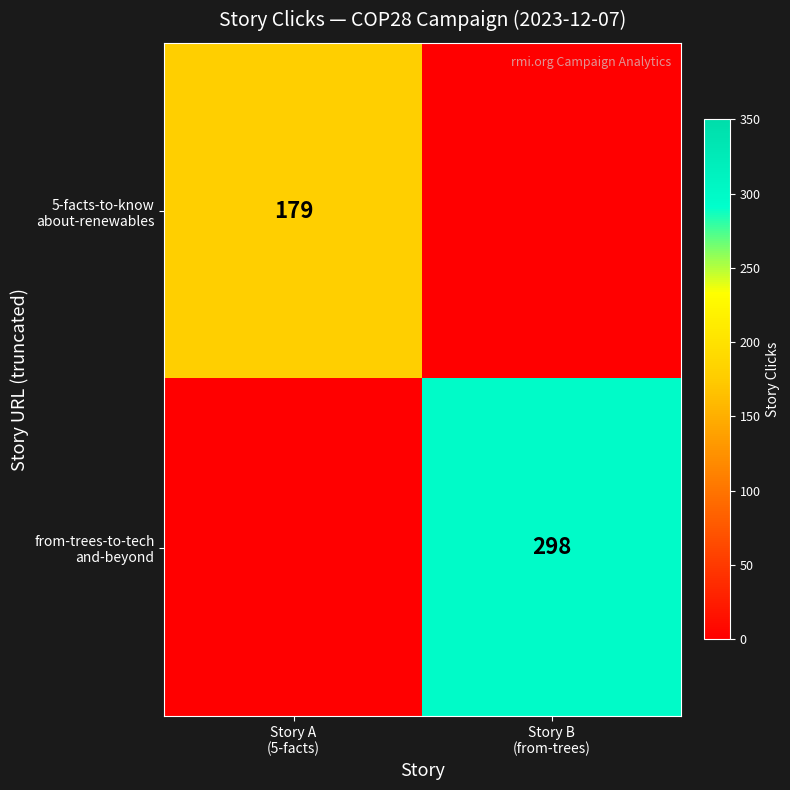

Rank the series by their average value, from lowest to highest.

5-facts-to-know about-renewables, from-trees-to-tech and-beyond